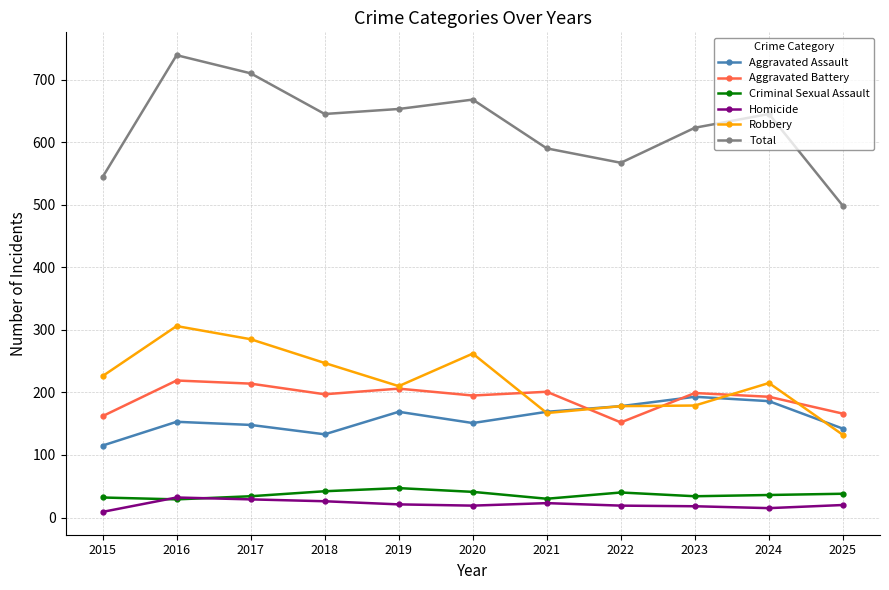

How many data points in Robbery are less than 215?

5